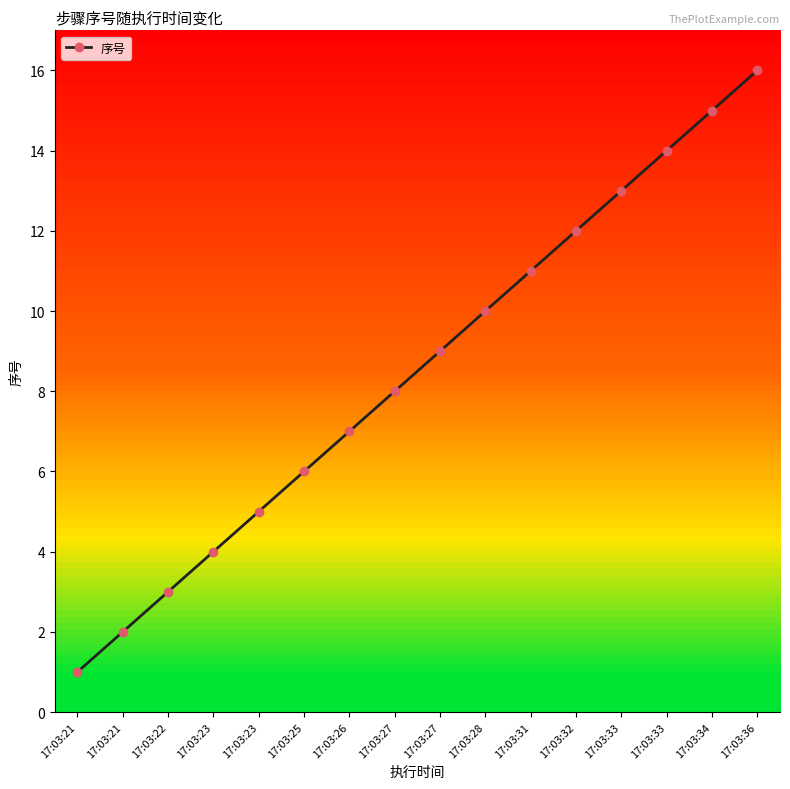

Reading right to left, what are all the values shown in this chart?

17:03:36=16	17:03:34=15	17:03:33=14	17:03:33=13	17:03:32=12	17:03:31=11	17:03:28=10	17:03:27=9	17:03:27=8	17:03:26=7	17:03:25=6	17:03:23=5	17:03:23=4	17:03:22=3	17:03:21=2	17:03:21=1